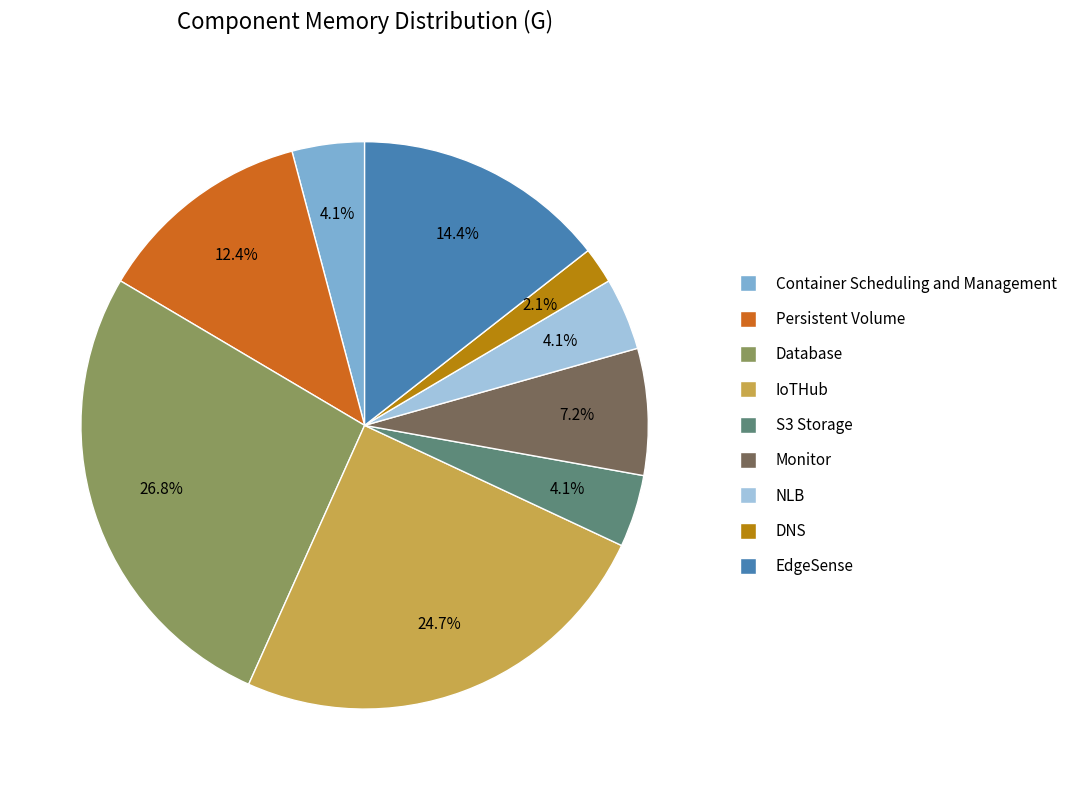

Is NLB the majority of the pie?

No